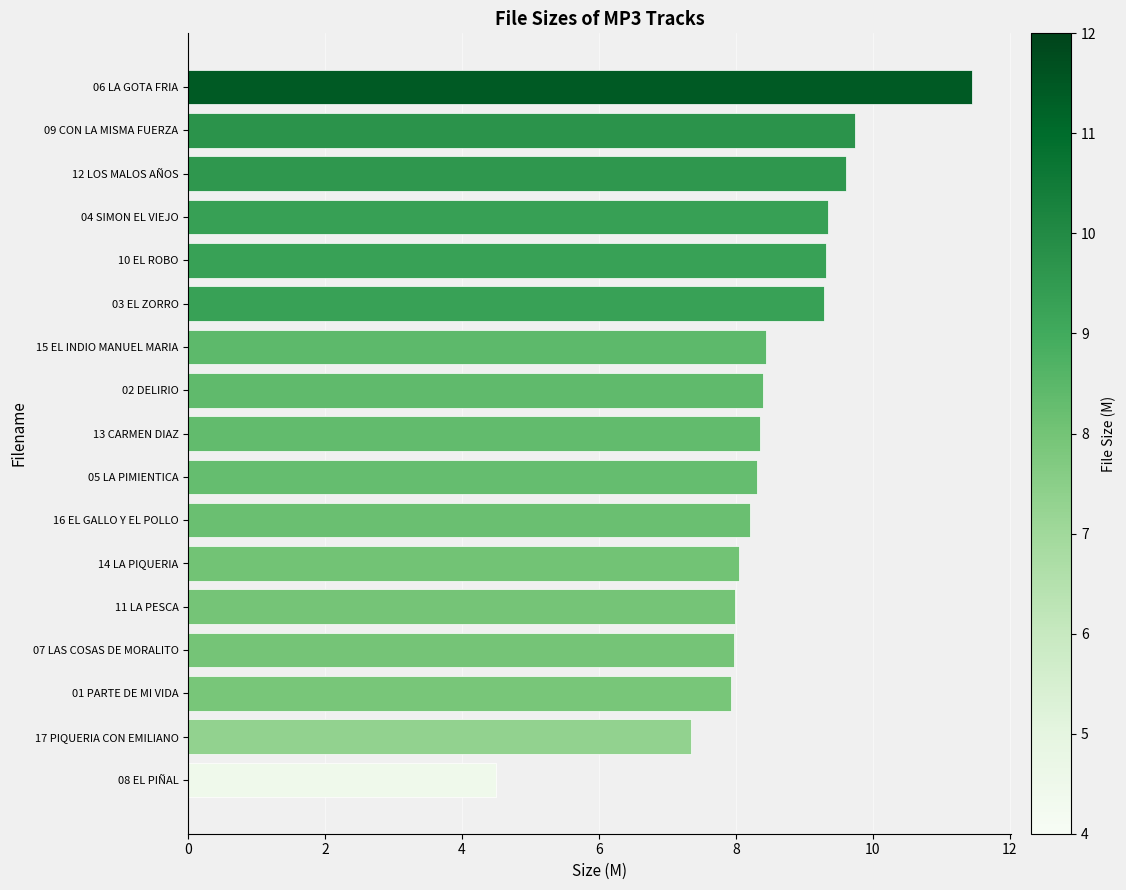

At which label is the value closest to 7?

17 PIQUERIA CON EMILIANO